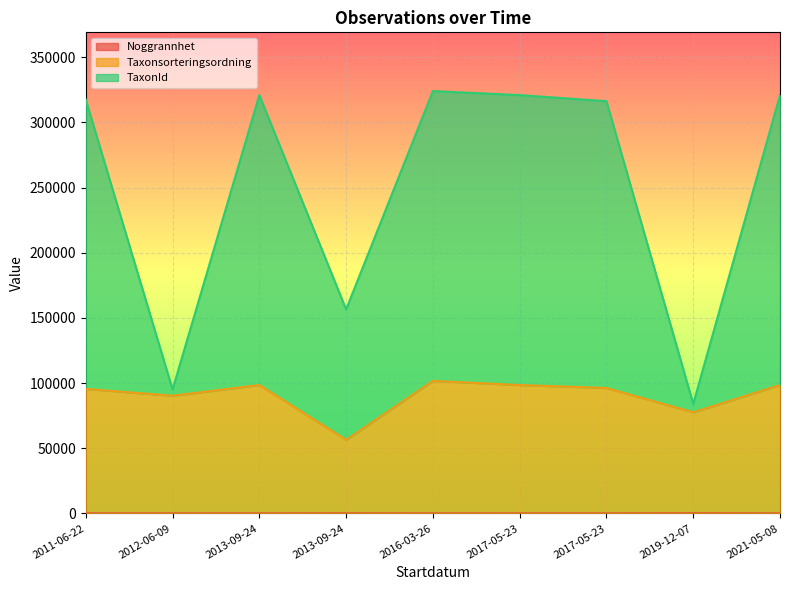

Reading left to right, transcribe all the data shown in this chart.

Noggrannhet: 2011-06-22=25	2012-06-09=10	2013-09-24=10	2013-09-24=50	2016-03-26=10	2017-05-23=10	2017-05-23=15	2019-12-07=108	2021-05-08=10
Taxonsorteringsordning: 2011-06-22=95544	2012-06-09=90329	2013-09-24=98530	2013-09-24=56445	2016-03-26=101690	2017-05-23=98530	2017-05-23=96252	2019-12-07=77614	2021-05-08=98530
TaxonId: 2011-06-22=317489	2012-06-09=95098	2013-09-24=321028	2013-09-24=156554	2016-03-26=324102	2017-05-23=321028	2017-05-23=316345	2019-12-07=84039	2021-05-08=321028